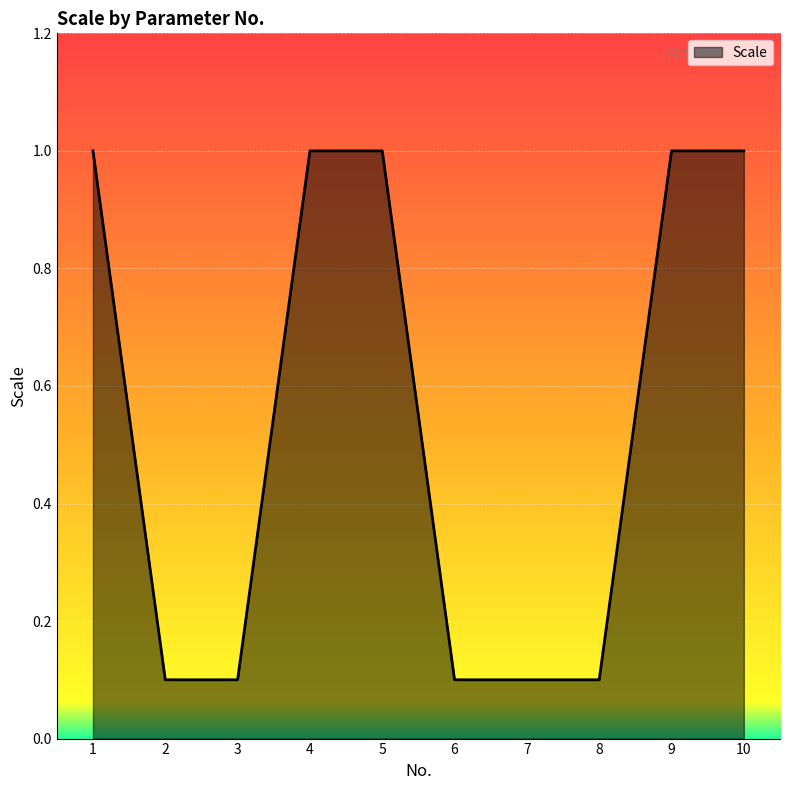

What is the difference between the maximum and second lowest values?

0.9